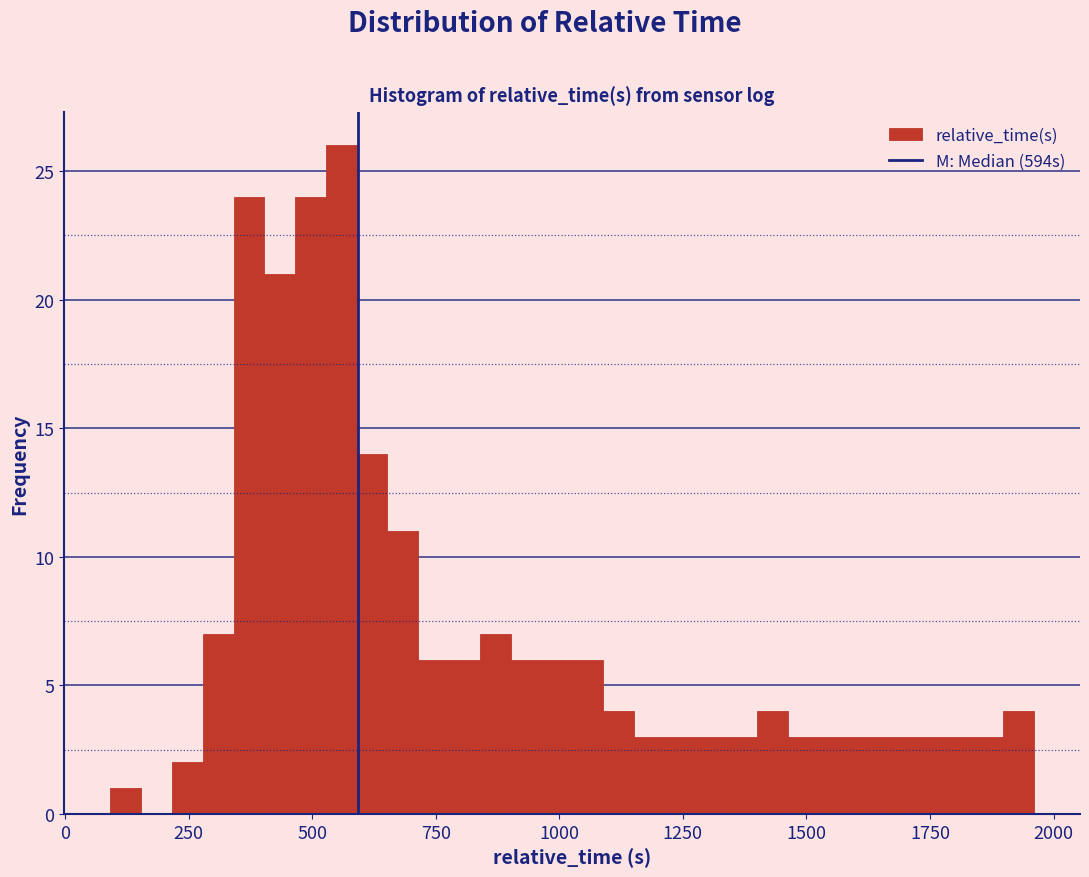

Around what value on the x-axis is the tallest bar? Give the approximate position of its centre, as read against the axis.

550